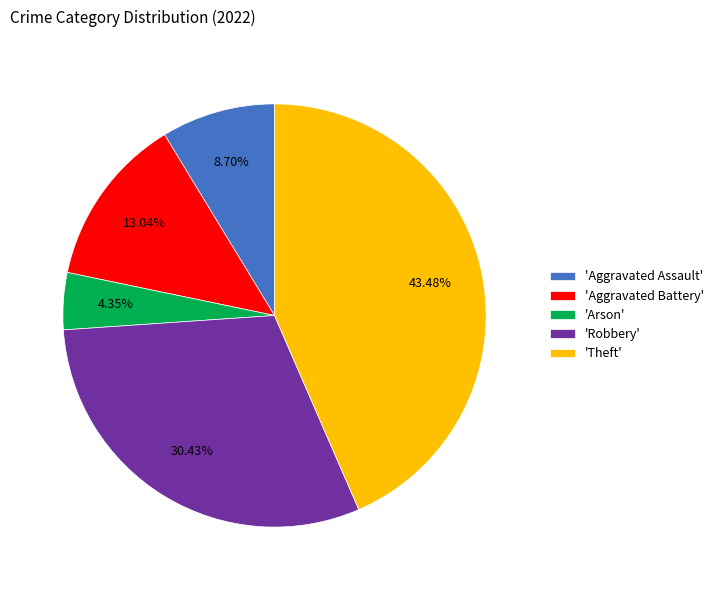

Do 'Robbery' and 'Arson' together represent more than half of the pie?

No